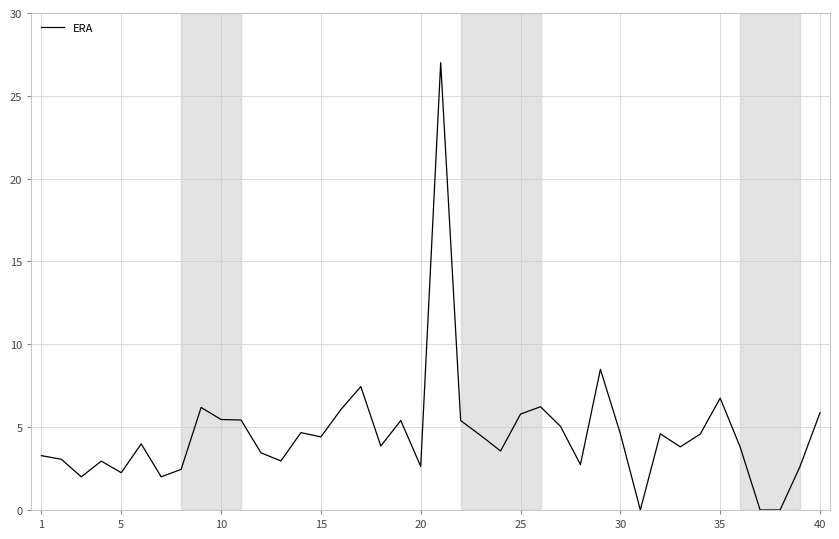

What is the maximum value shown in the chart?

27.0